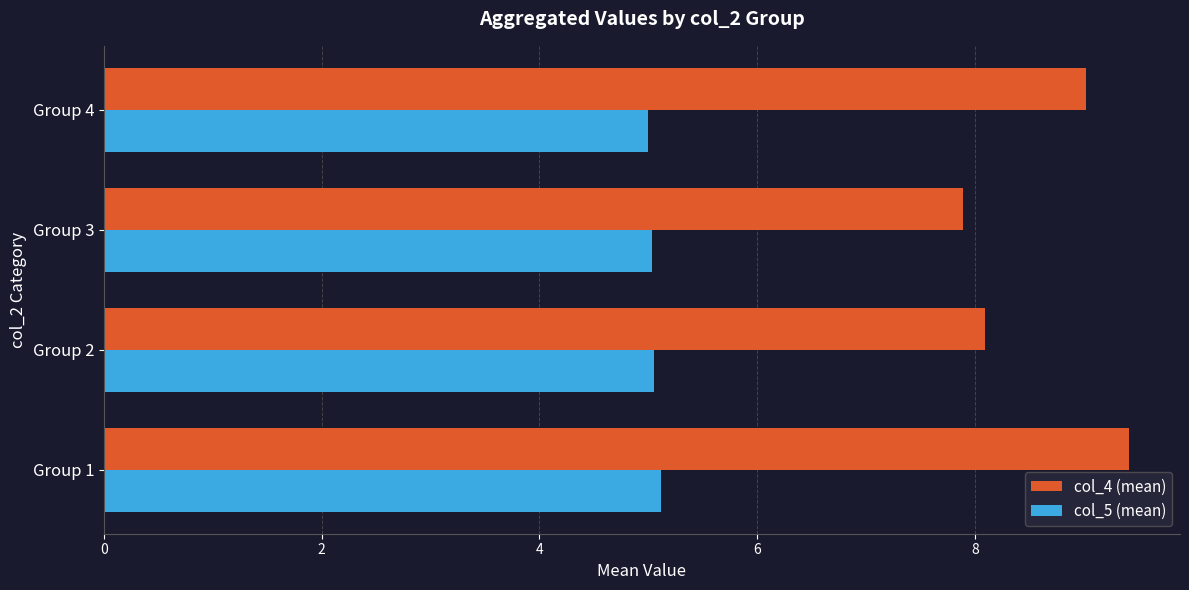

At how many categories does at least one series exceed 7?

4